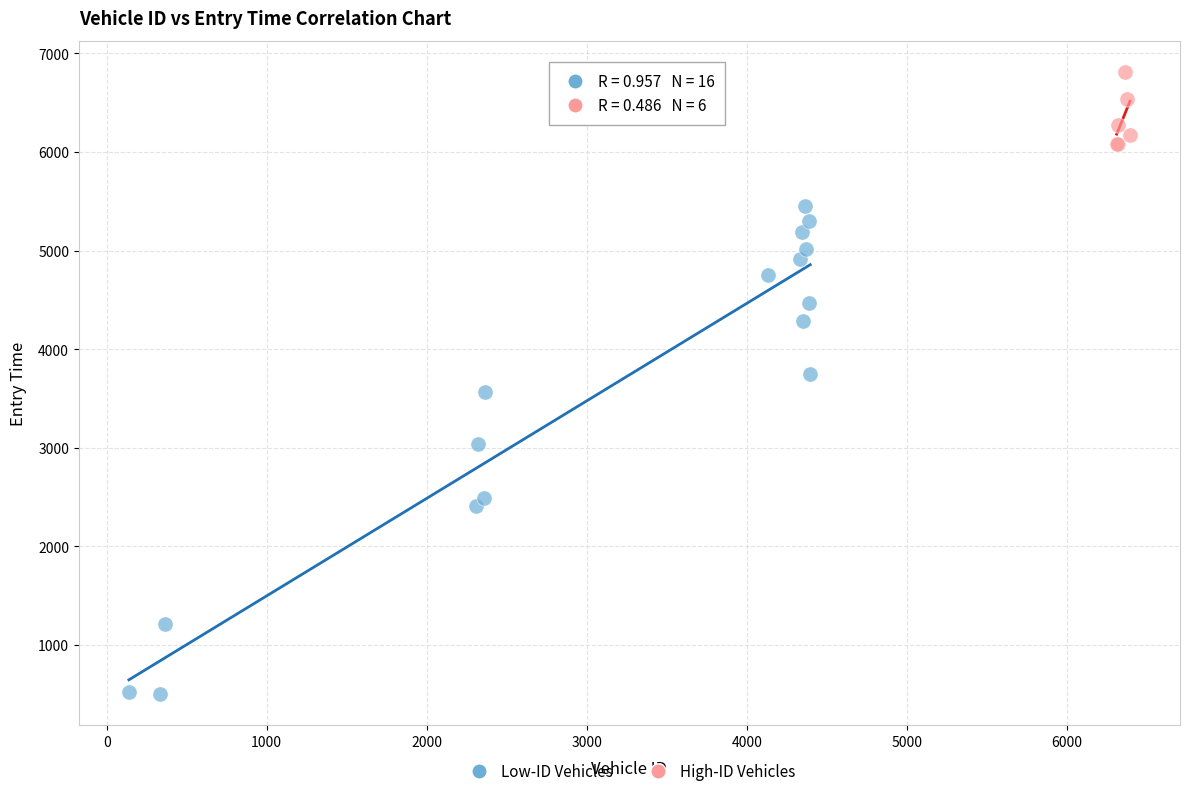

Which series has the widest spread of Y values?

Low-ID Vehicles